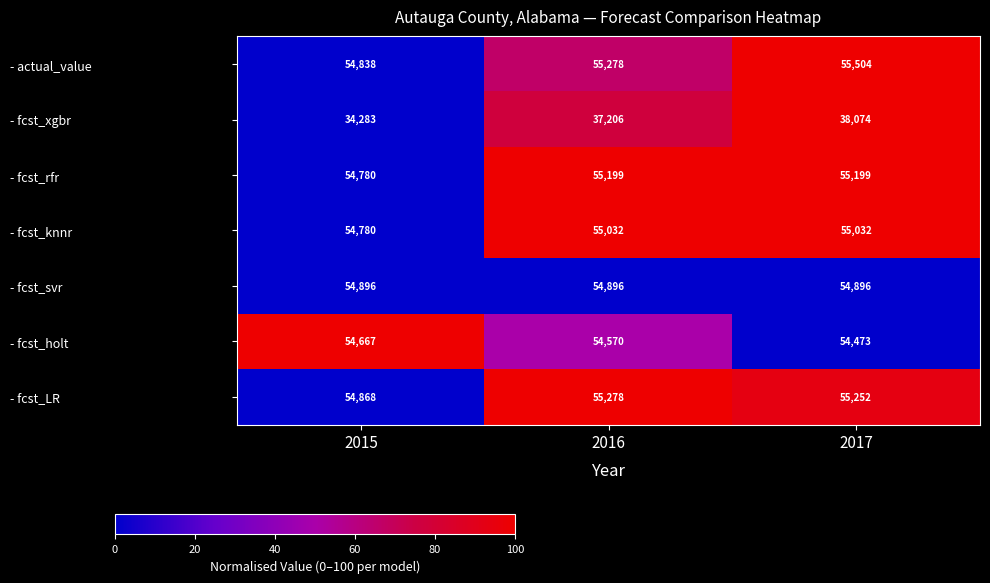

Rank the series by their maximum value, from highest to lowest.

- actual_value, - fcst_LR, - fcst_rfr, - fcst_knnr, - fcst_svr, - fcst_holt, - fcst_xgbr